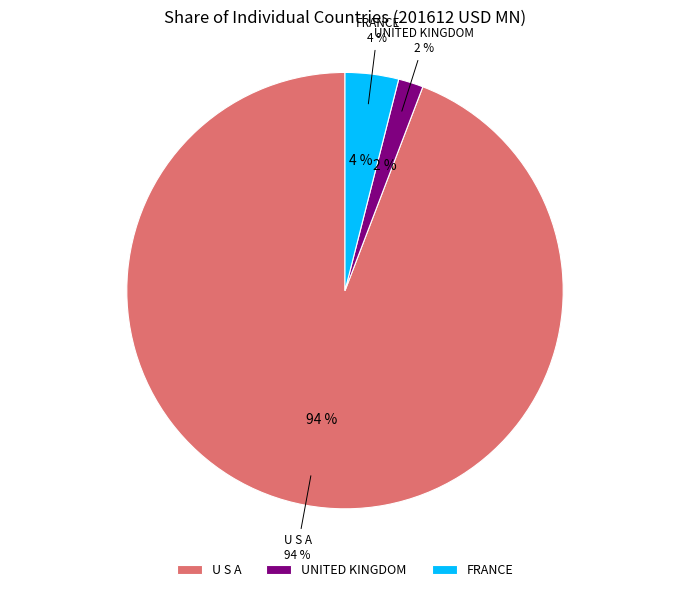

True or false: FINLAND accounts for 1% of the total.

False